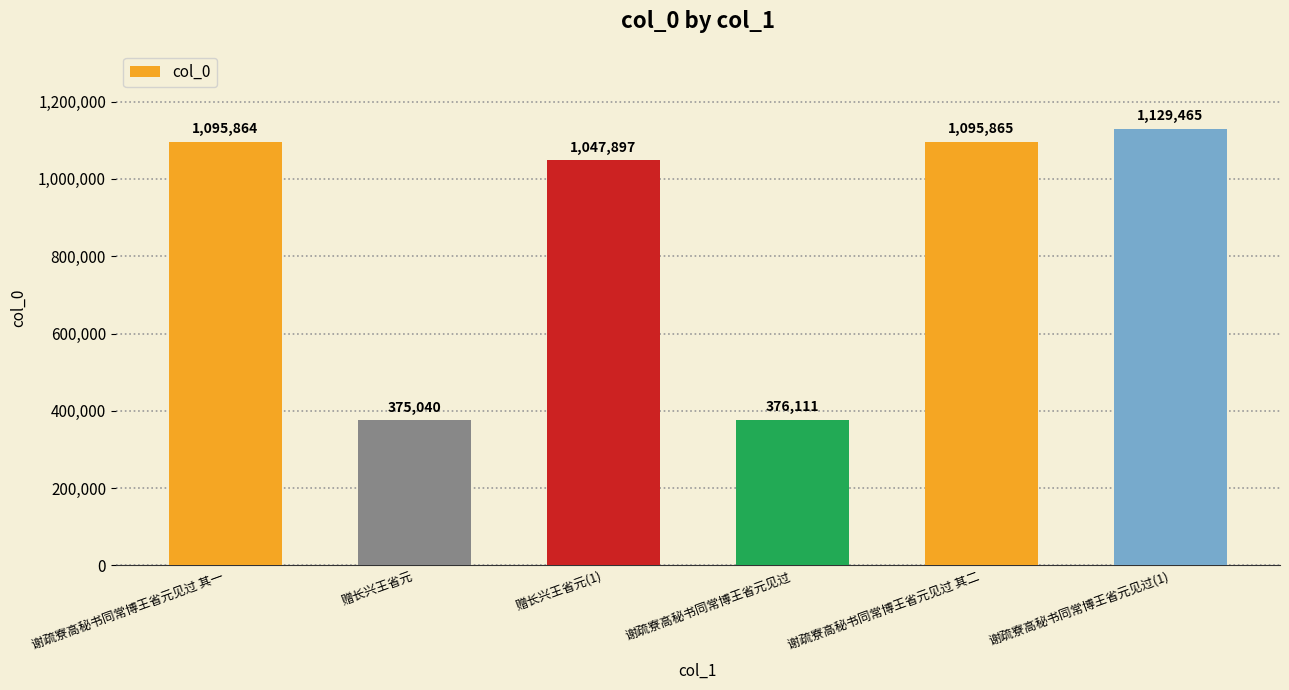

Does the chart contain any negative values?

No